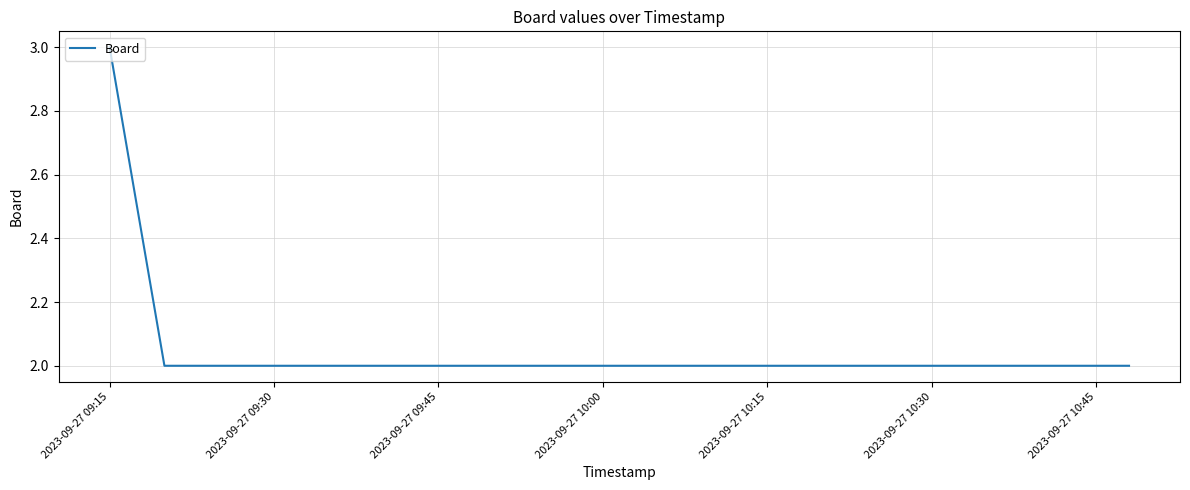

What is the sum of all values?

7